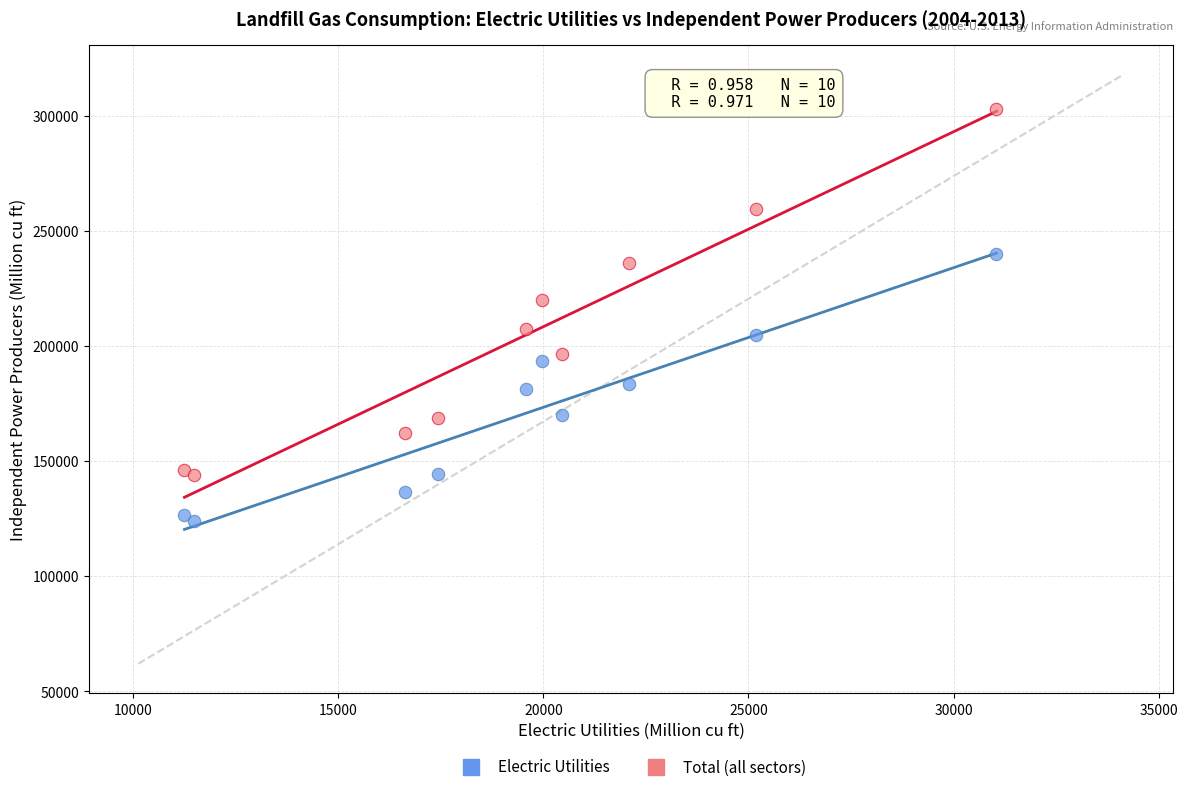

In the Total (all sectors) series, what Y value is closest to 223405?

219954